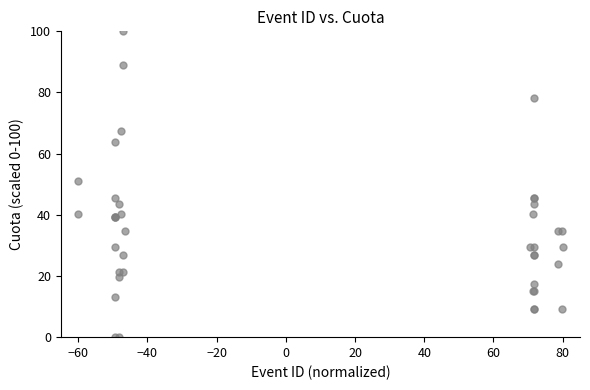

What Y value in the scatter plot is closest to 50?

51.1